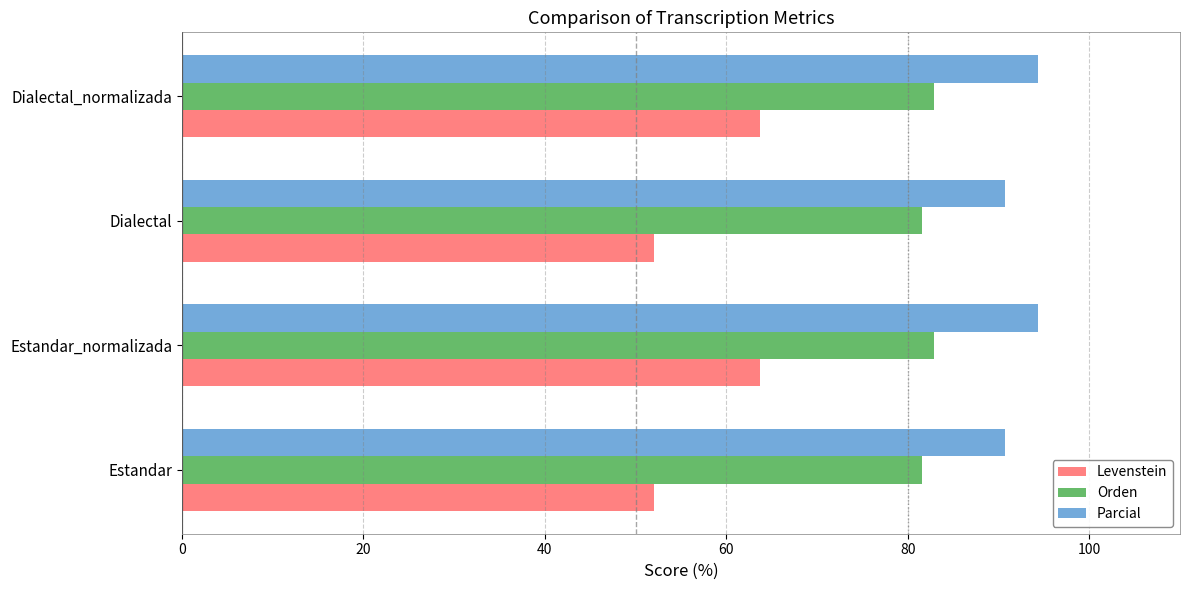

What is the maximum value shown in the chart?

94.3